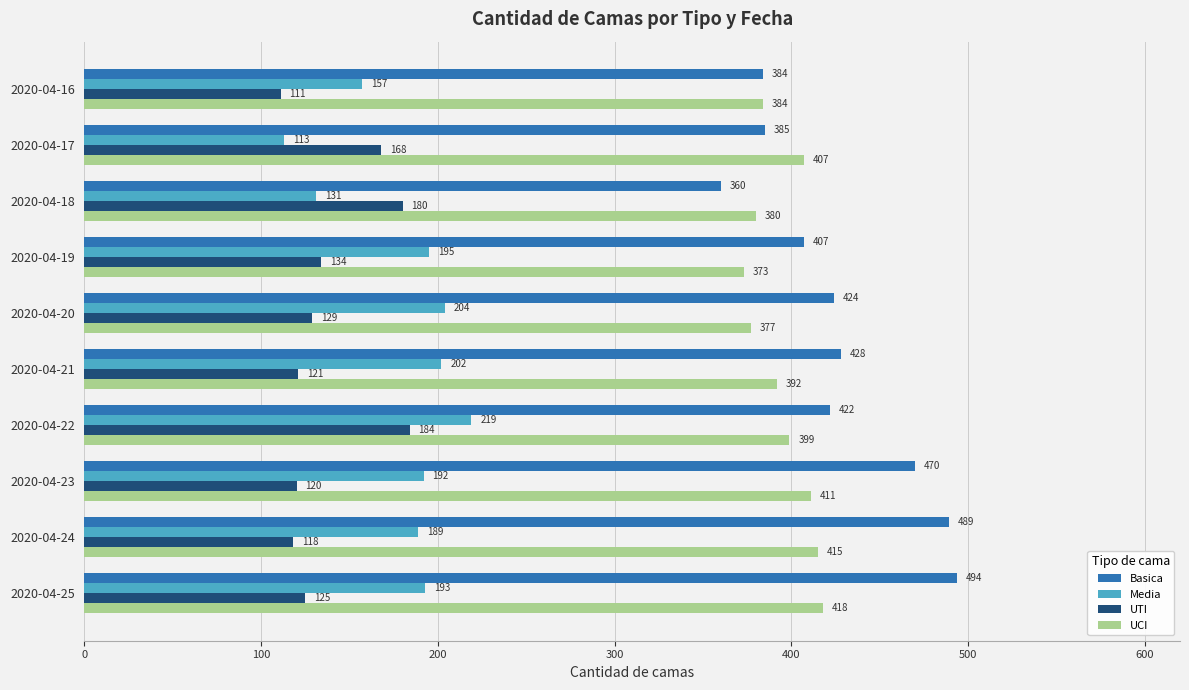

At which label is UTI closest to 147?

2020-04-19